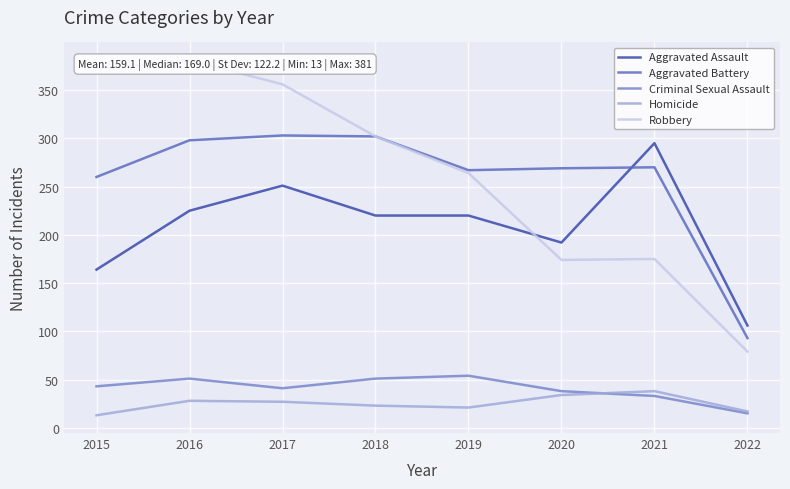

What is the sum of the Robbery values at 2017 and 2022?

435